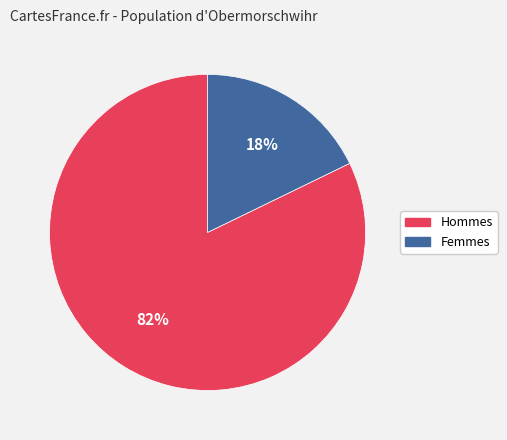

To the nearest percent, what is the average slice percentage?

50%